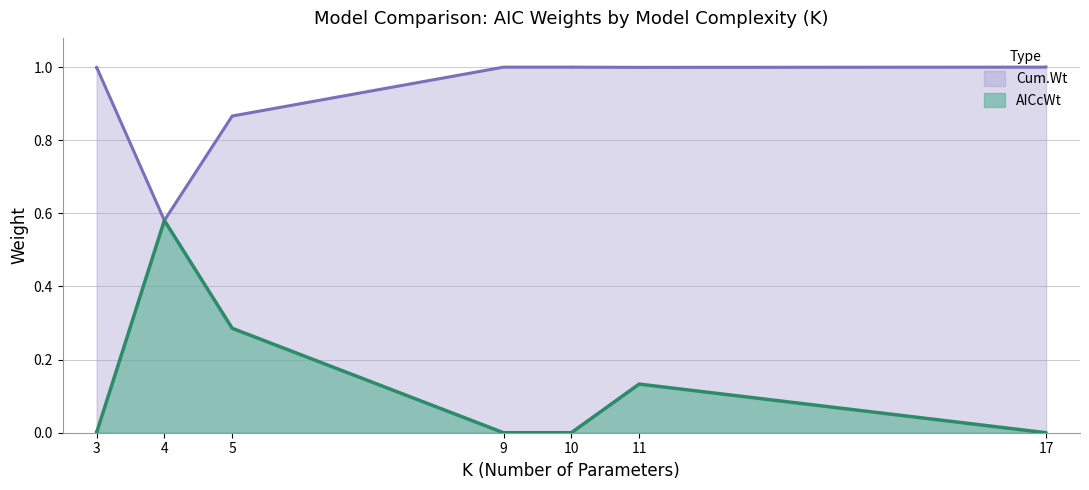

What are all the series names shown in the legend?

AICcWt, Cum.Wt